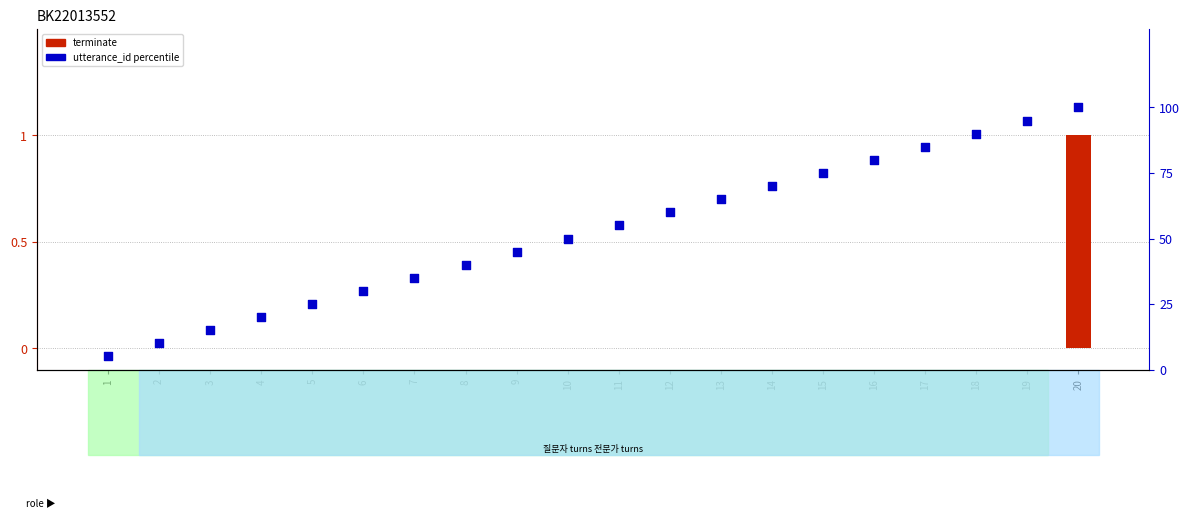

Which series has the widest spread of Y values?

utterance_id percentile